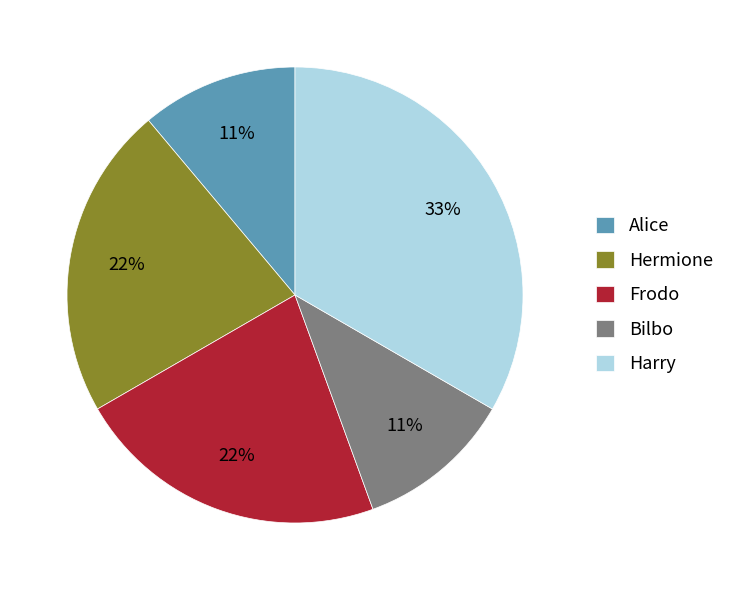

What percentage is the Harry slice, to the nearest percent?

33%